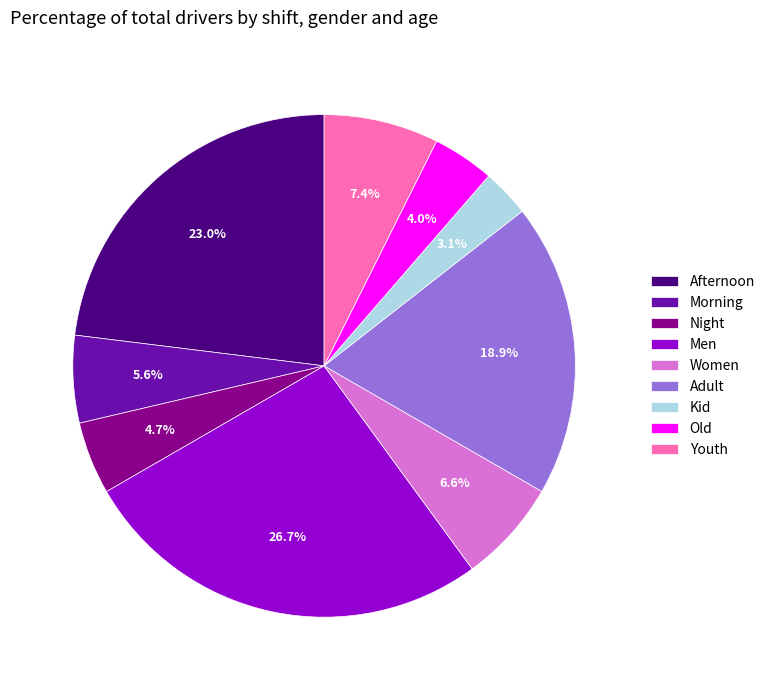

Does any single category account for the majority?

No